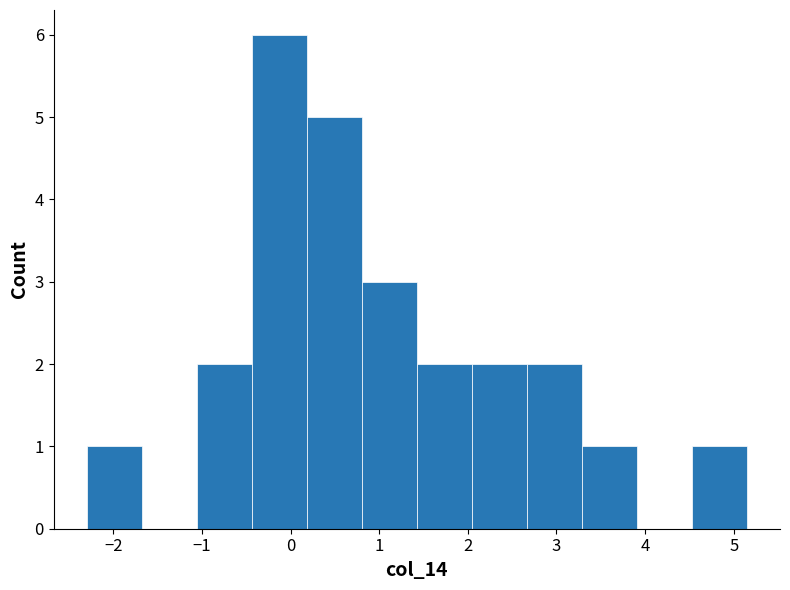

Which range on the x-axis has the tallest bar?

-0.4 to 0.2